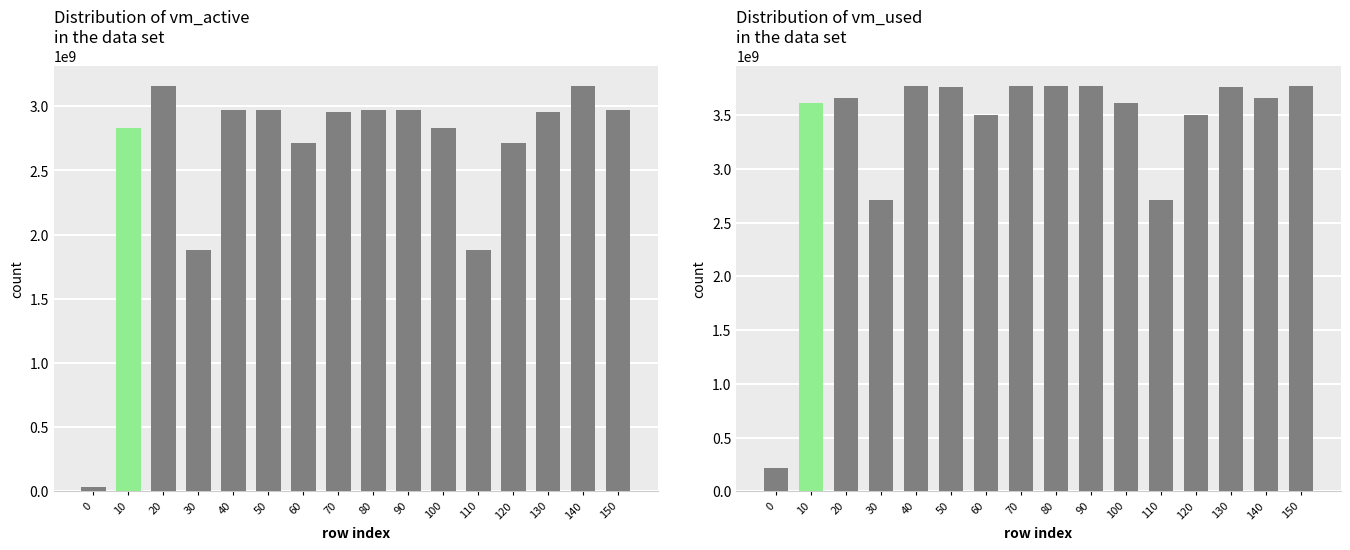

How many data points does each series have?

16